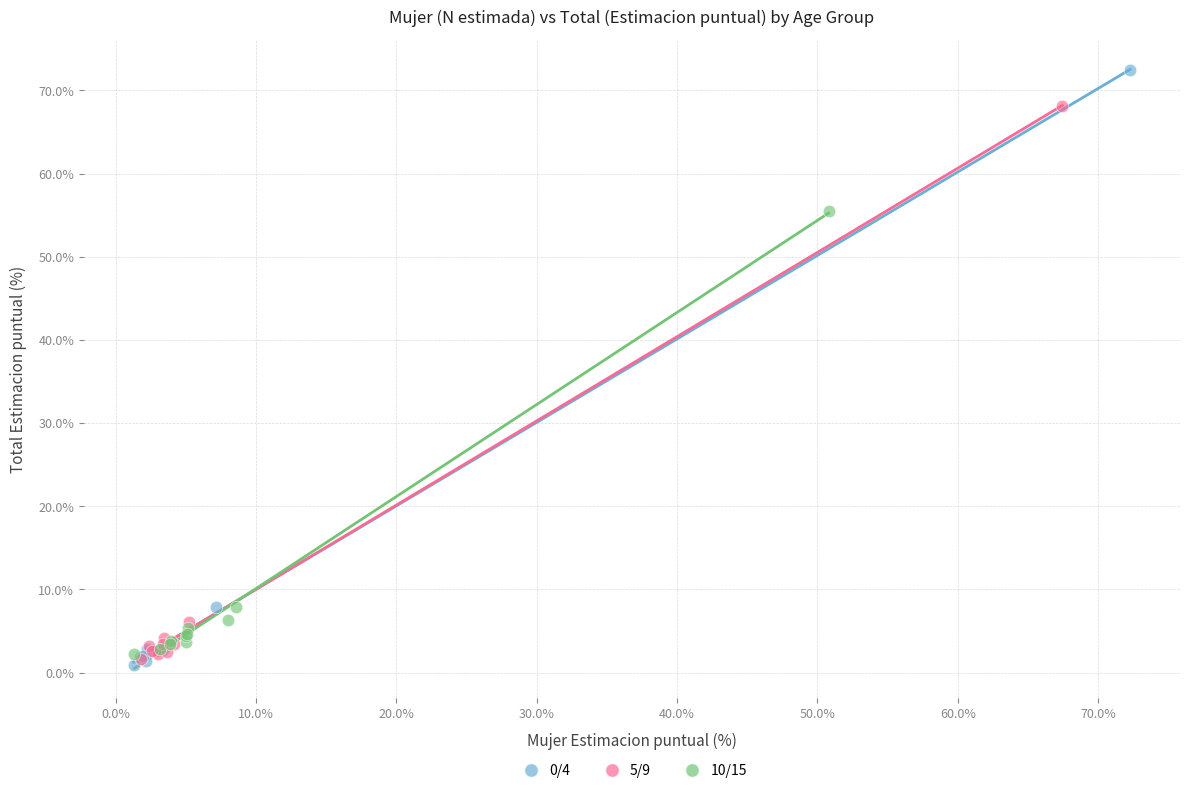

Which series reaches the minimum Y coordinate?

0/4